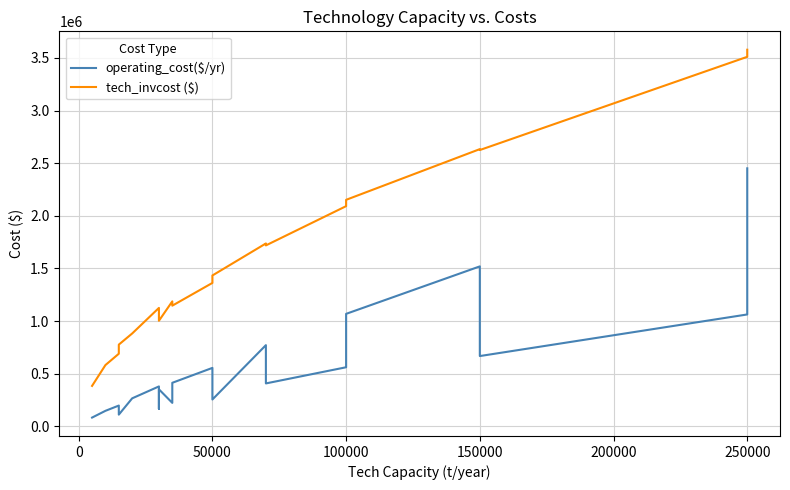

What is the difference between the second highest and minimum values in the operating_cost($/yr) series?

1436766.6